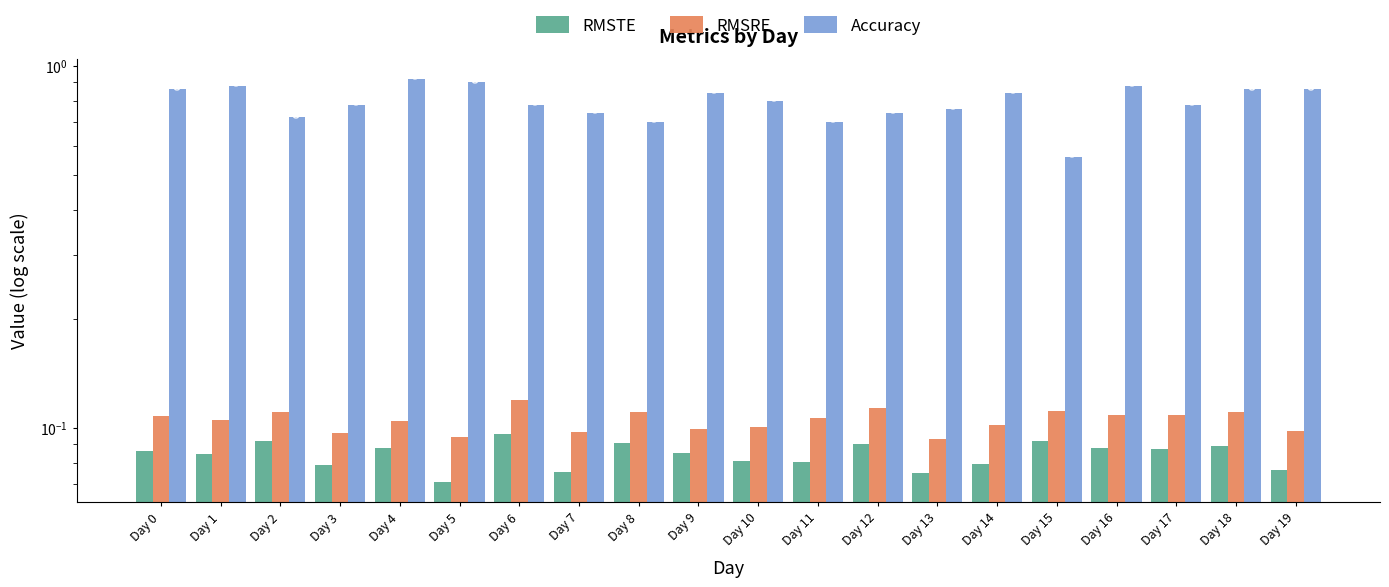

What is the value of the Accuracy bar at the 7th from the left?

0.8